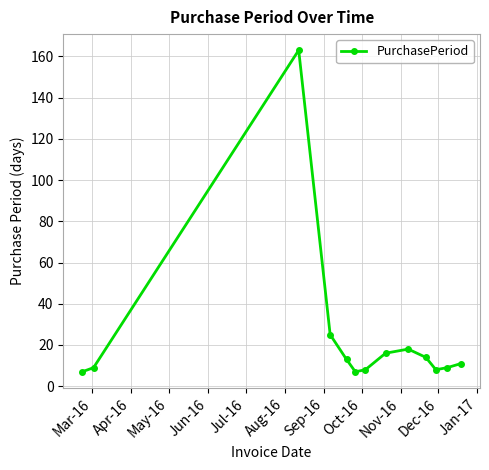

What is the greatest value displayed?

163